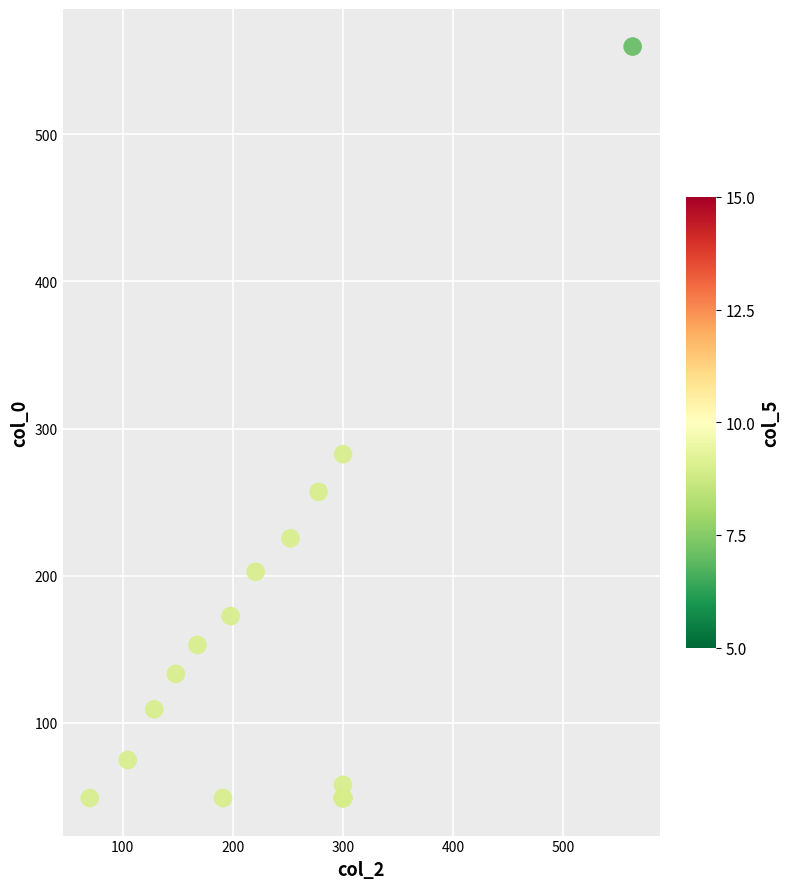

What Y value in the scatter plot is closest to 304?

282.6